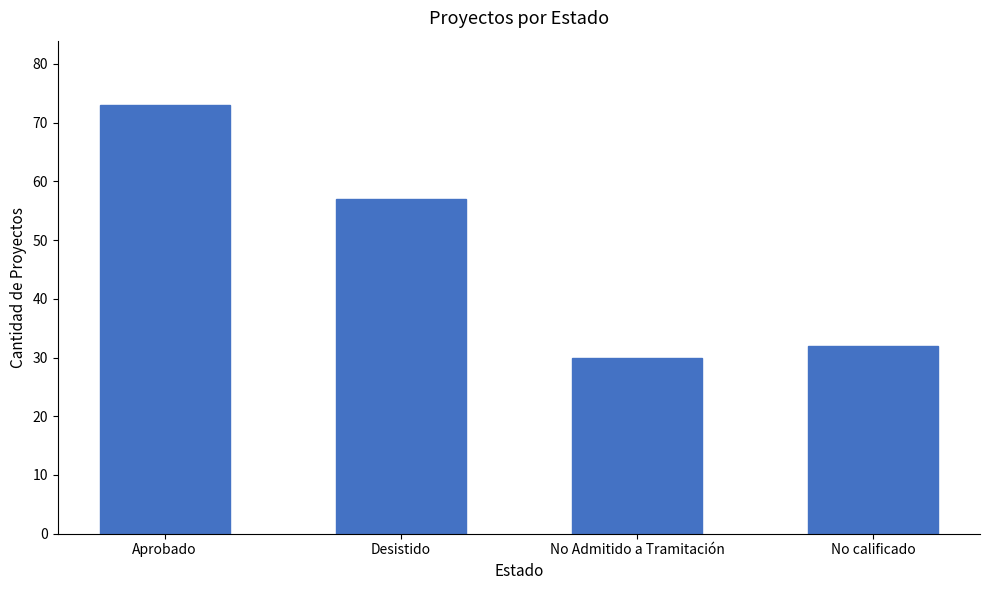

Is it true that the value at No calificado is 57?

False